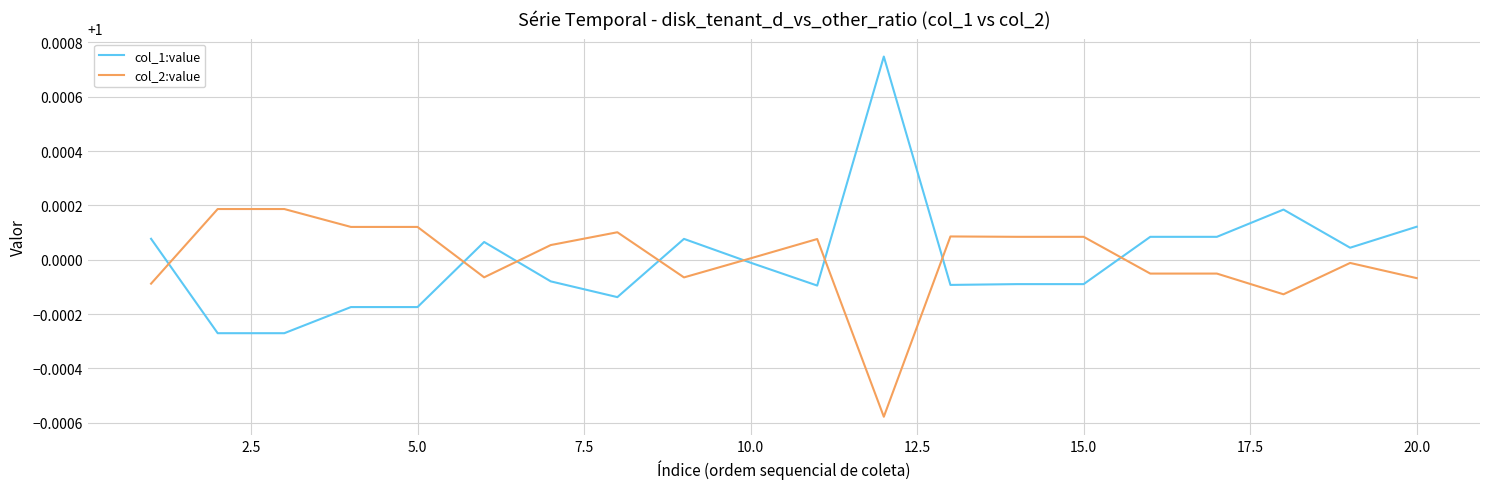

List the series in order of their peak value, highest first.

col_1:value, col_2:value